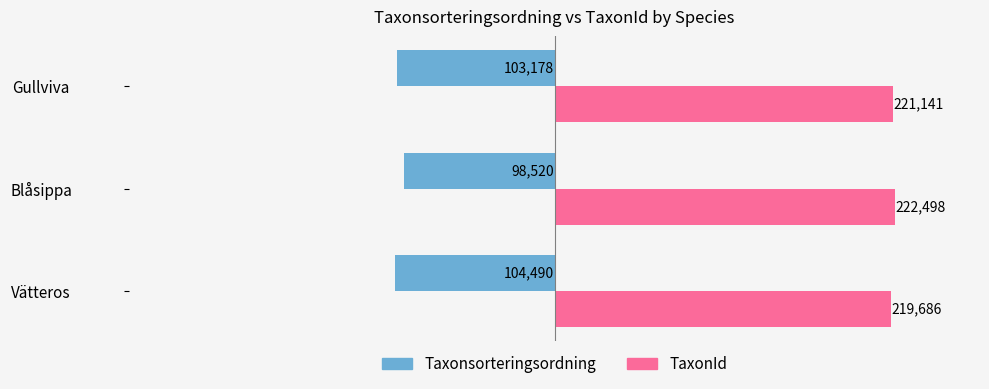

At which category is the sum across all series the highest?

Blåsippa